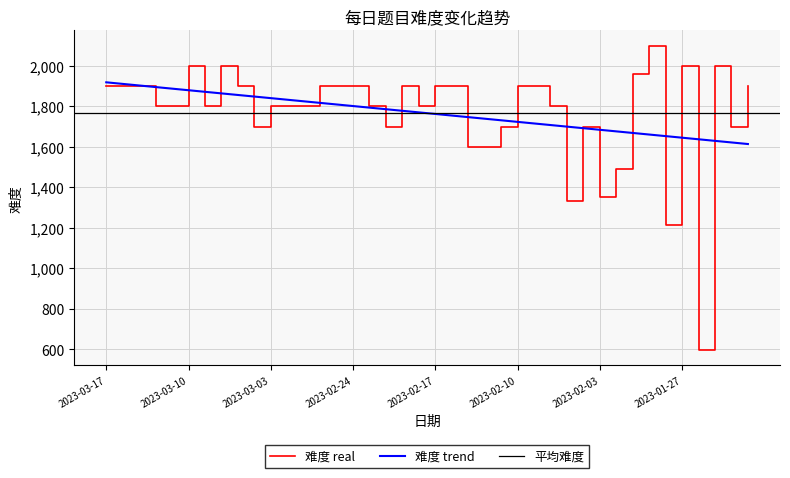

Which category has the lowest value across all series?

2023-01-26